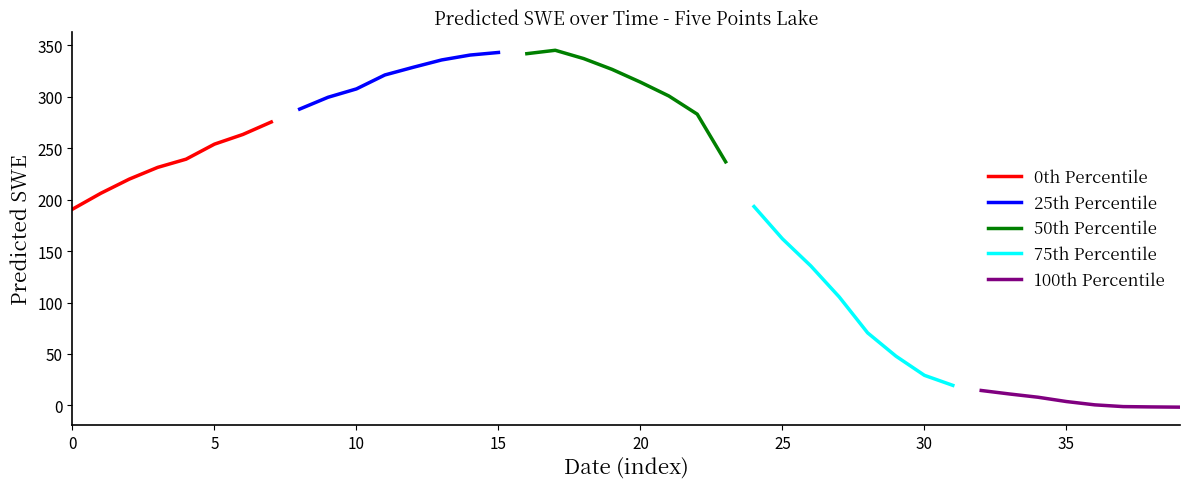

Between 5 and 30, which series saw the biggest shift?

75th Percentile